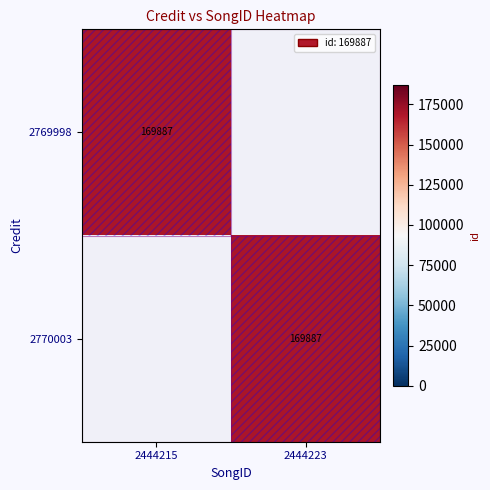

Is it true that 2769998 equals 224059 at 2444215?

False